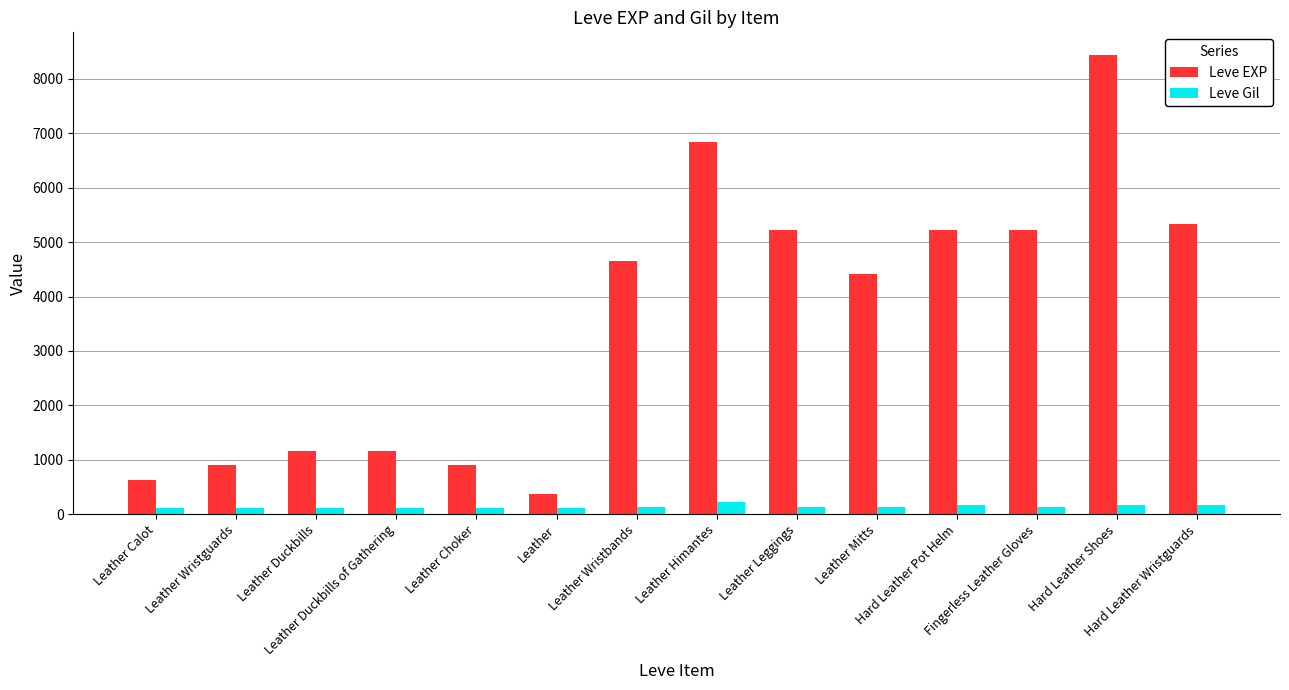

What is the greatest value displayed?

8430